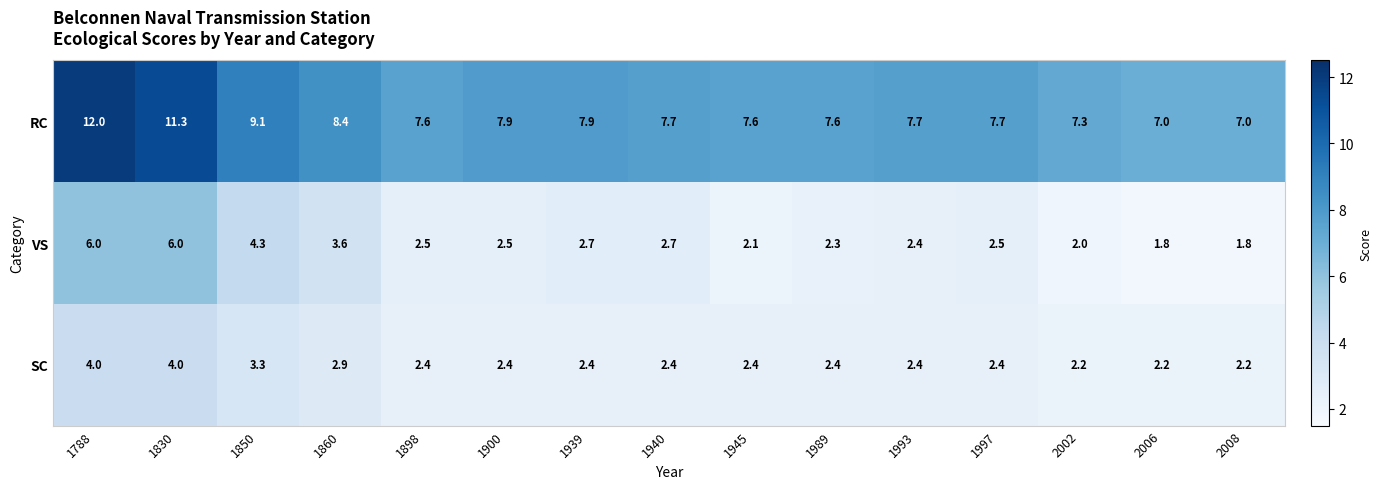

Which series has the largest total across all categories?

RC